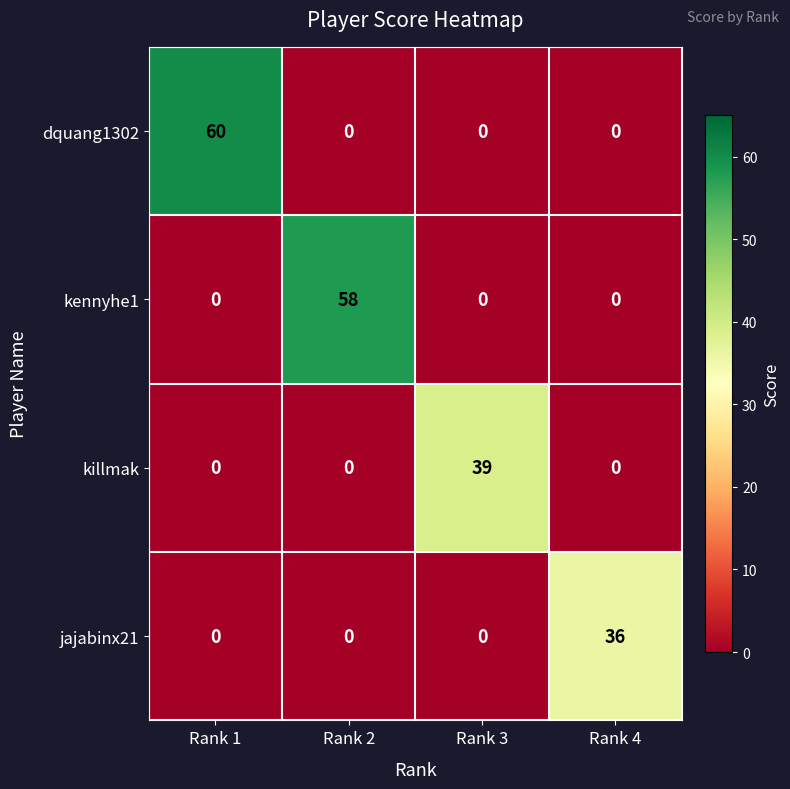

Which series has the widest spread of values?

dquang1302